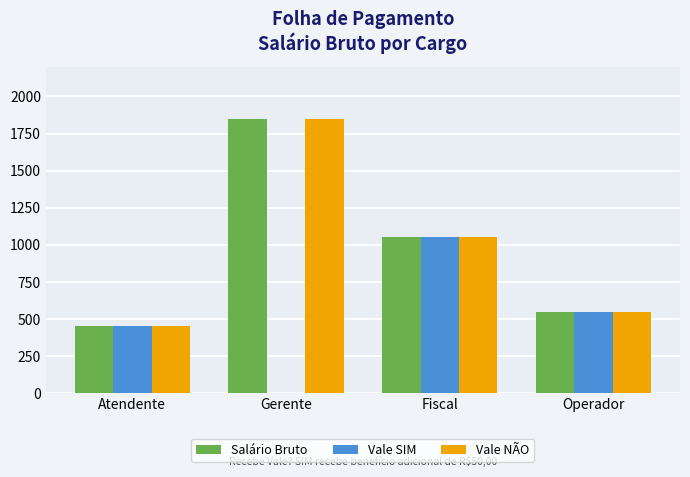

What is the spread (max minus min) of values at Gerente?

1850